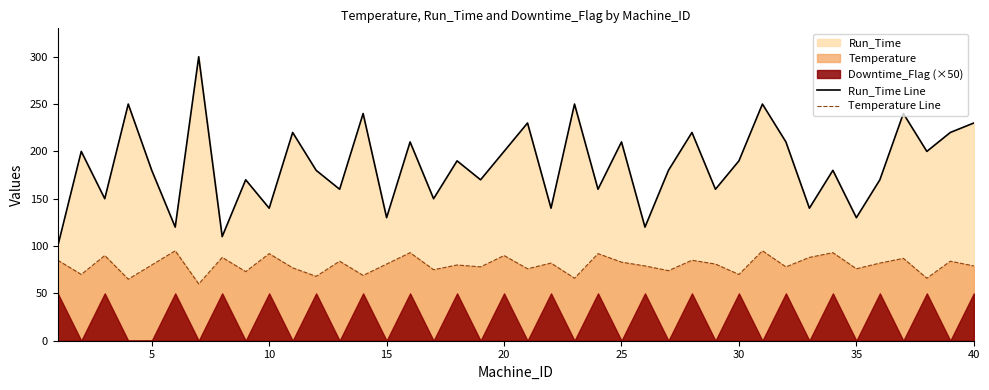

Read the Run_Time Line value at 5, to the nearest 5.

180